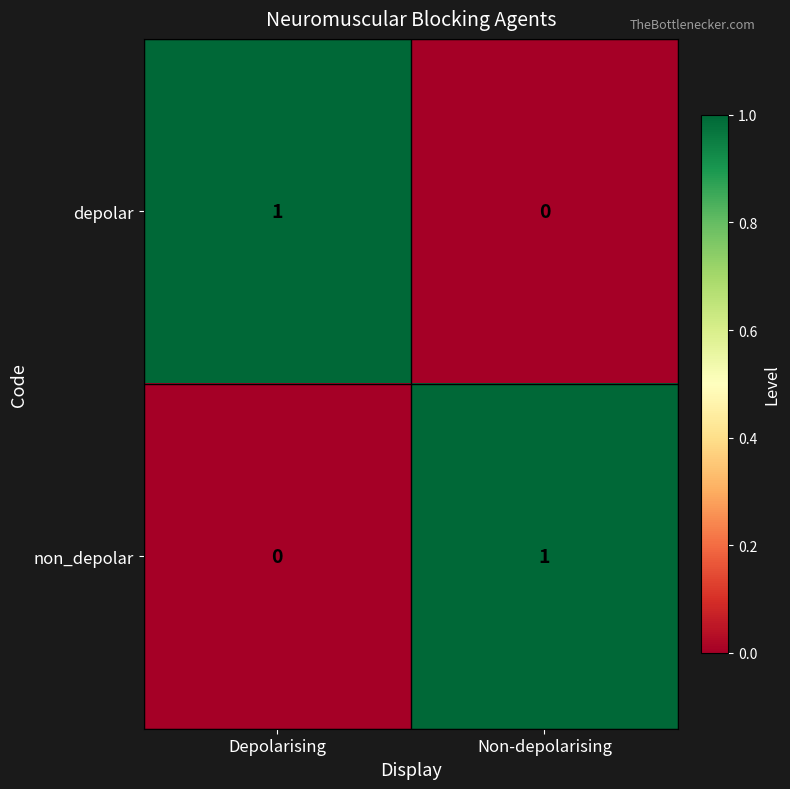

Reading left to right, extract all data points from this chart.

depolar: 1	0
non_depolar: 0	1